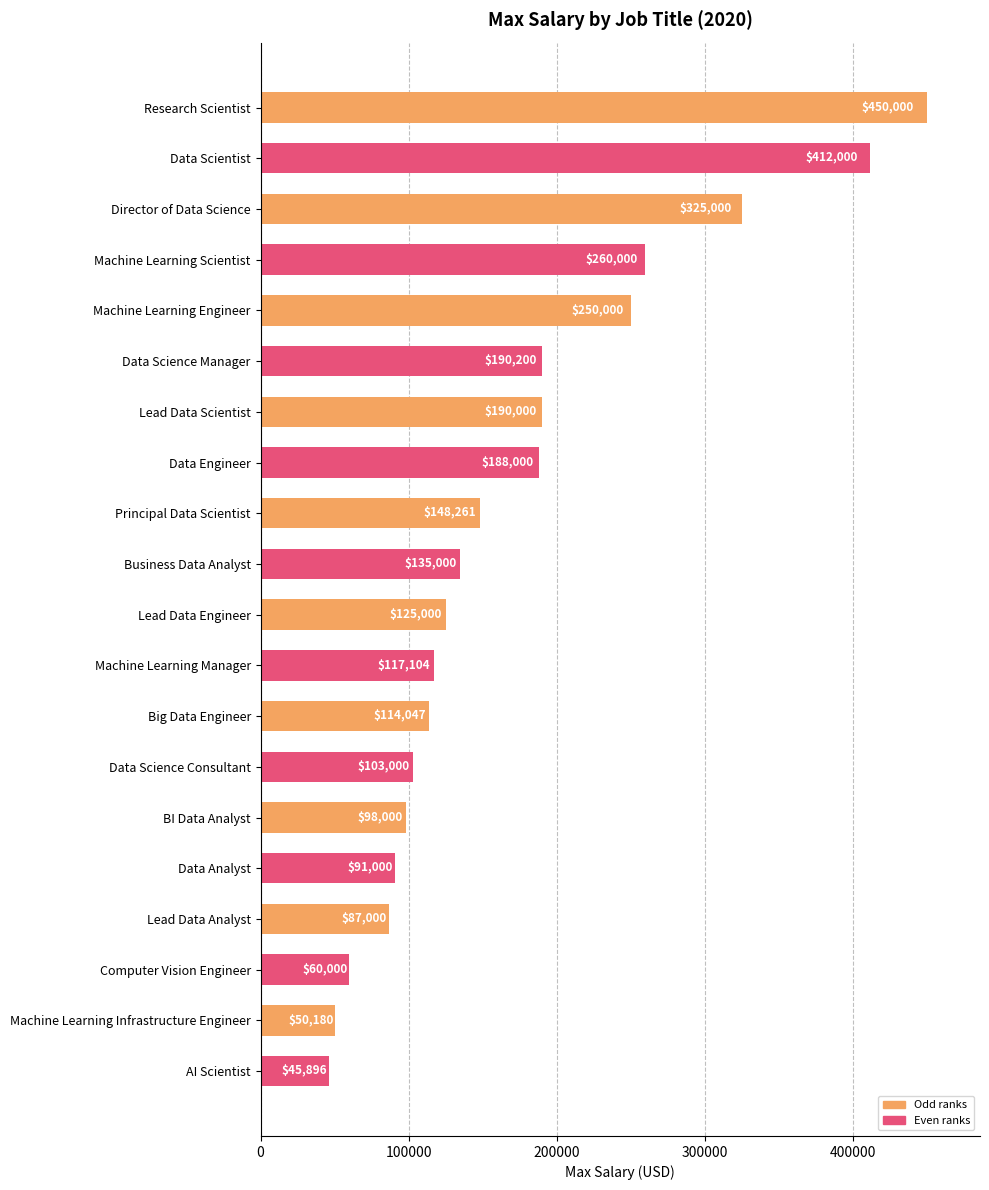

Rank the categories by value from highest to lowest.

Research Scientist, Data Scientist, Director of Data Science, Machine Learning Scientist, Machine Learning Engineer, Data Science Manager, Lead Data Scientist, Data Engineer, Principal Data Scientist, Business Data Analyst, Lead Data Engineer, Machine Learning Manager, Big Data Engineer, Data Science Consultant, BI Data Analyst, Data Analyst, Lead Data Analyst, Computer Vision Engineer, Machine Learning Infrastructure Engineer, AI Scientist